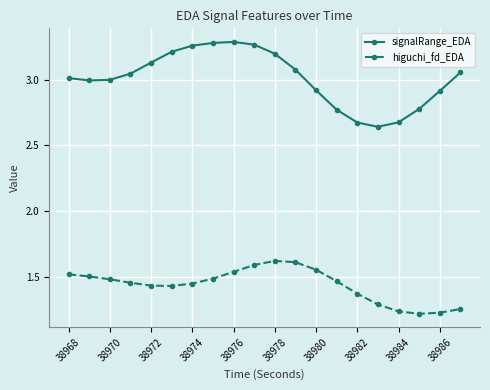

What is the difference between the second highest and minimum values in the higuchi_fd_EDA series?

0.4